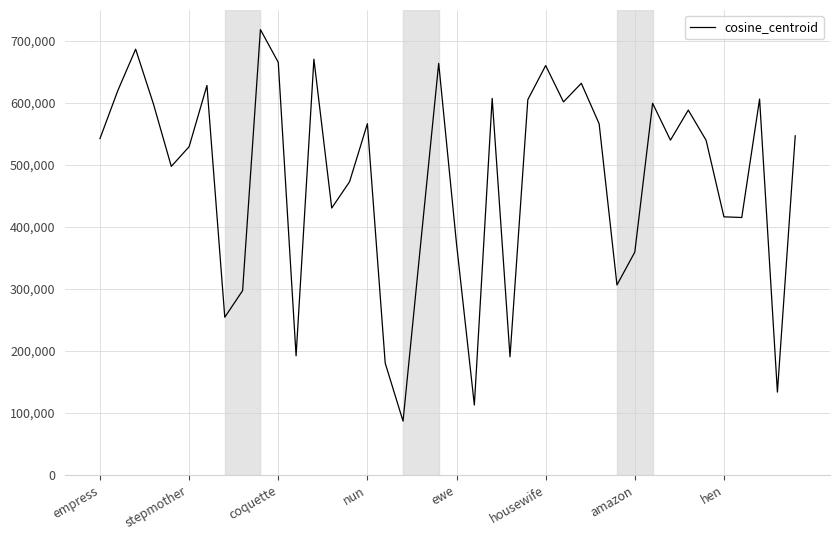

What is the smallest value displayed?

86717.5